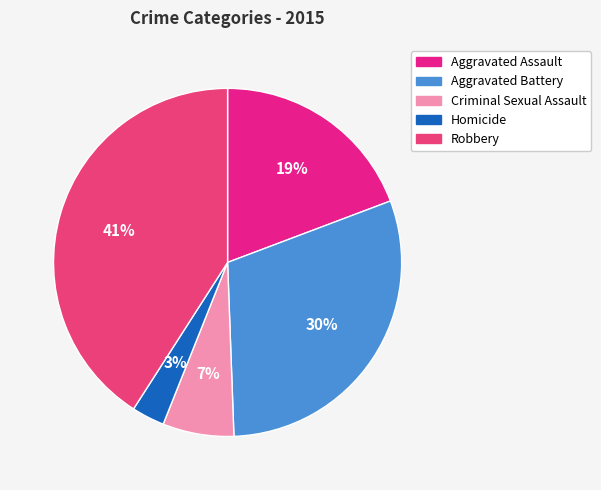

What is the largest slice in the pie chart?

Robbery